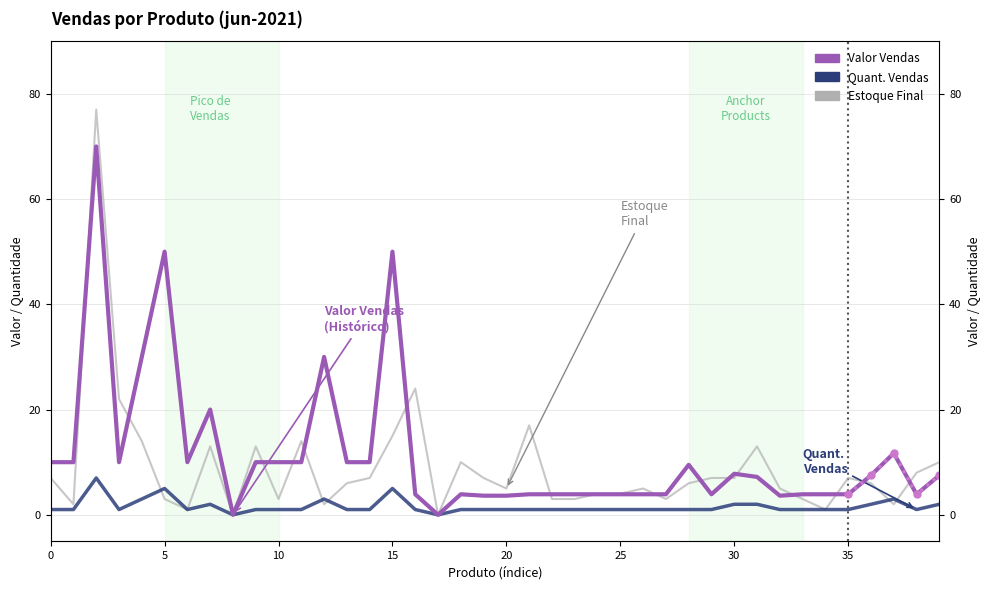

Is the value of Valor Vendas at 28 greater than the value of Quant. Vendas at 23?

Yes